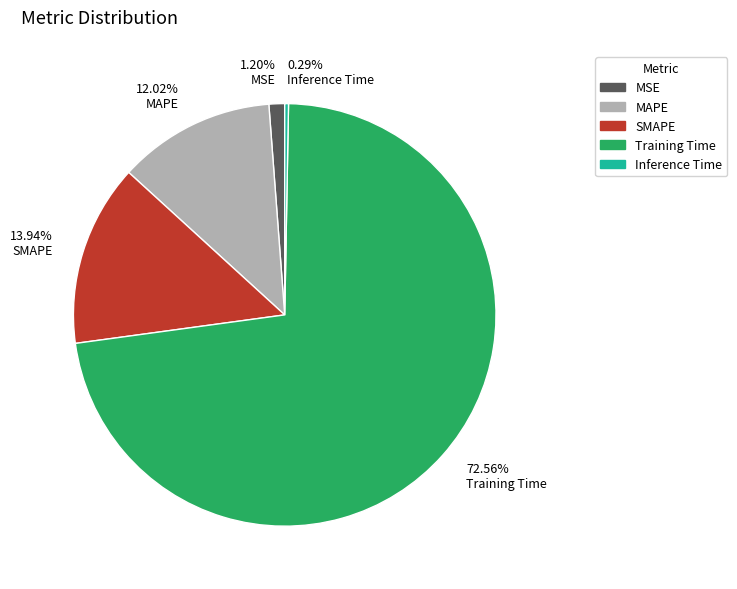

Rank the categories by value from lowest to highest.

Inference Time, MSE, MAPE, SMAPE, Training Time